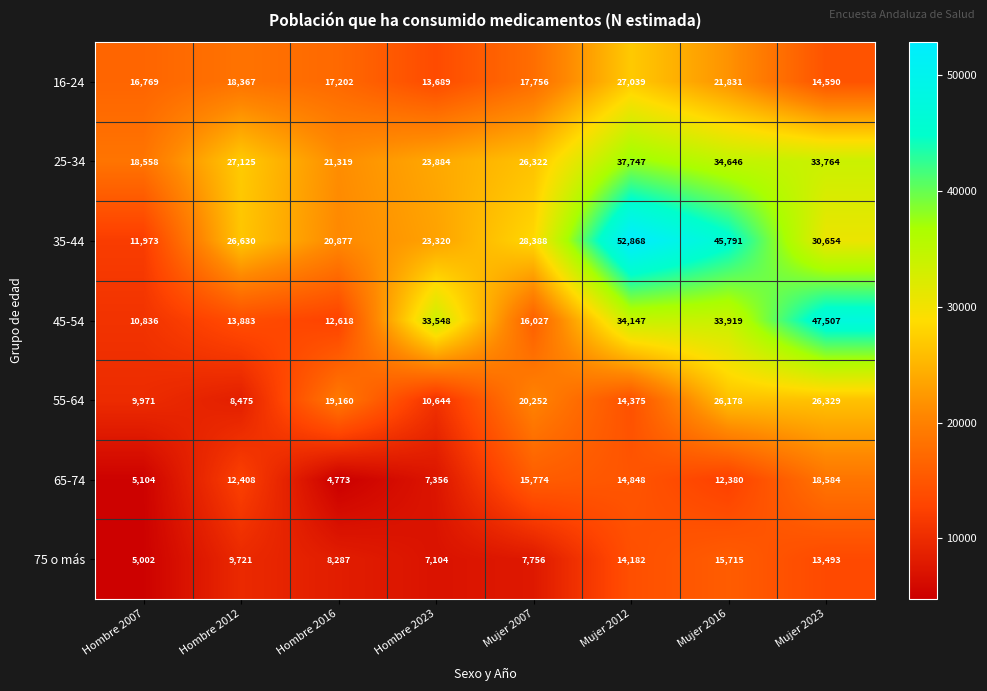

What is the difference between the highest and lowest values at Hombre 2016?

16546